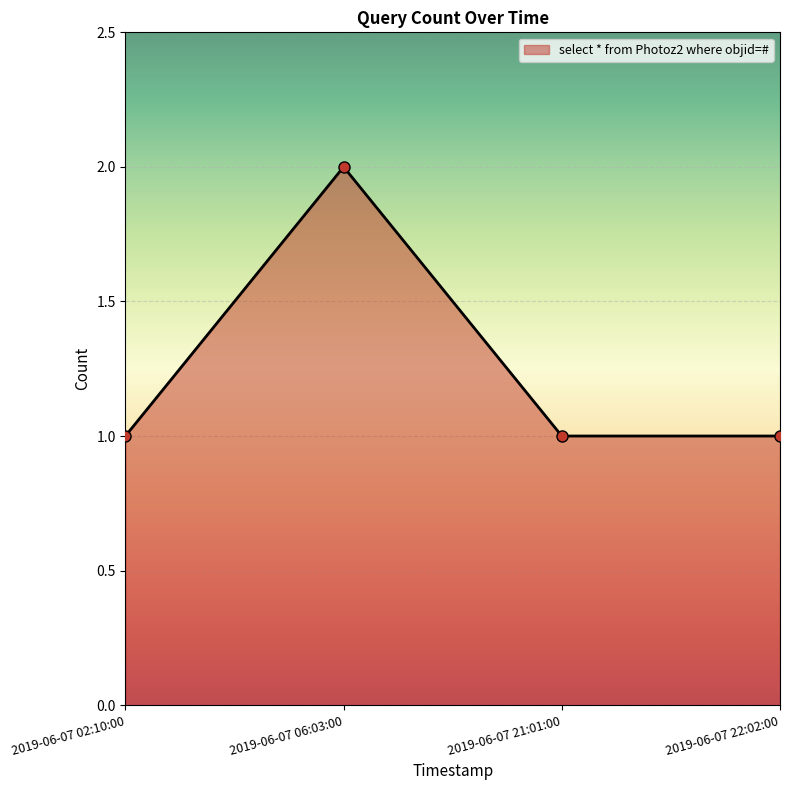

What is the sum of the values at 2019-06-07 02:10:00 and 2019-06-07 21:01:00?

2